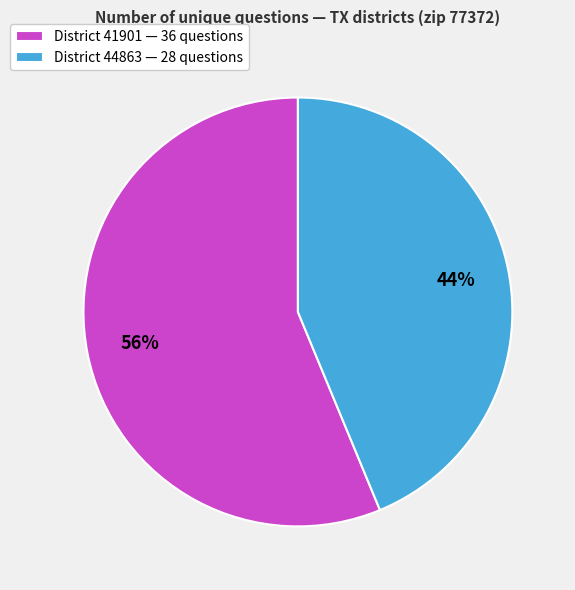

How many segments does this pie chart have?

2